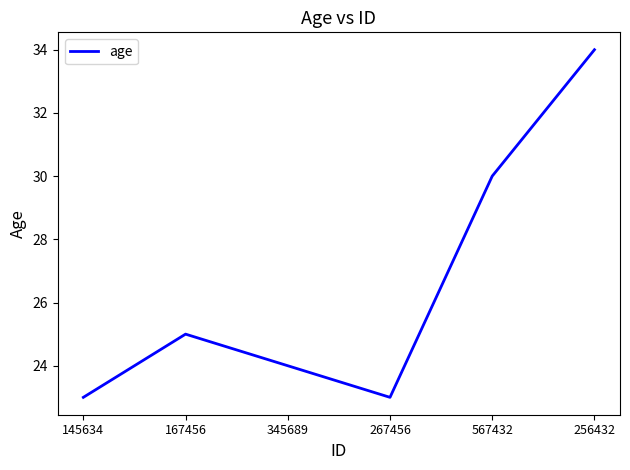

Where is the data nearest to the value 28?

567432